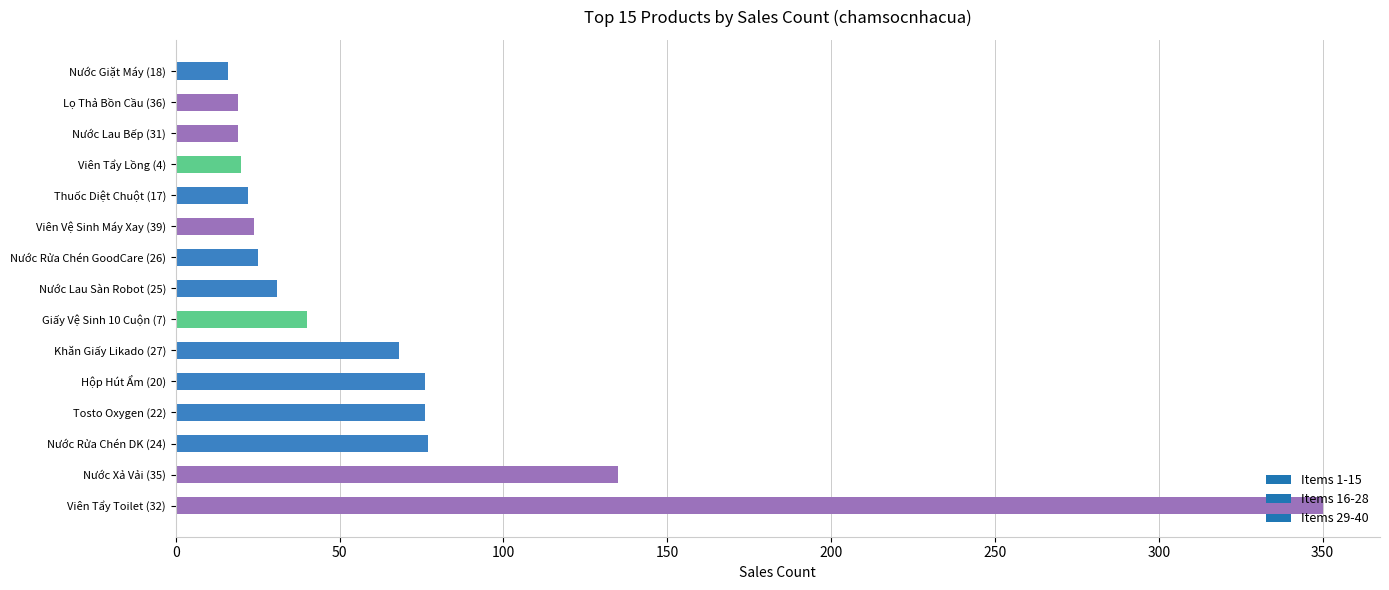

What is the change in value from Nước Xả Vải (35) to Nước Giặt Máy (18)?

-119